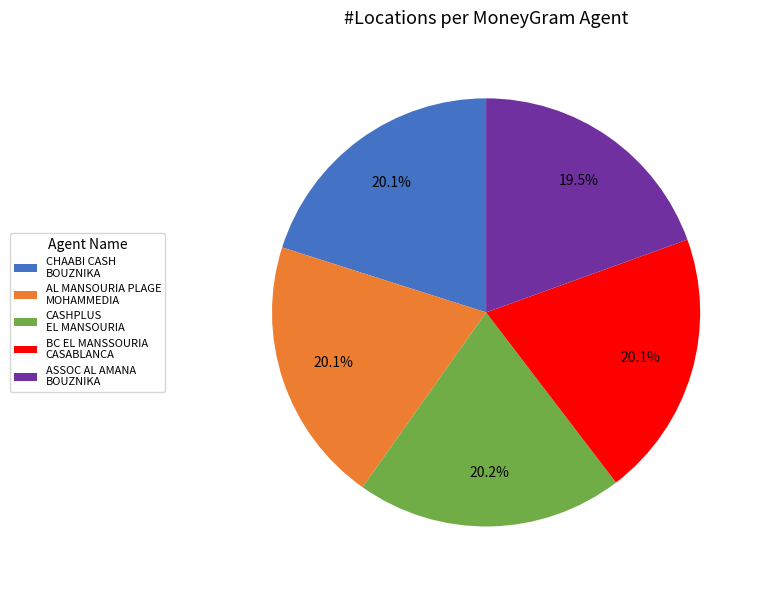

What is the smallest slice in the pie chart?

ASSOC AL AMANA BOUZNIKA